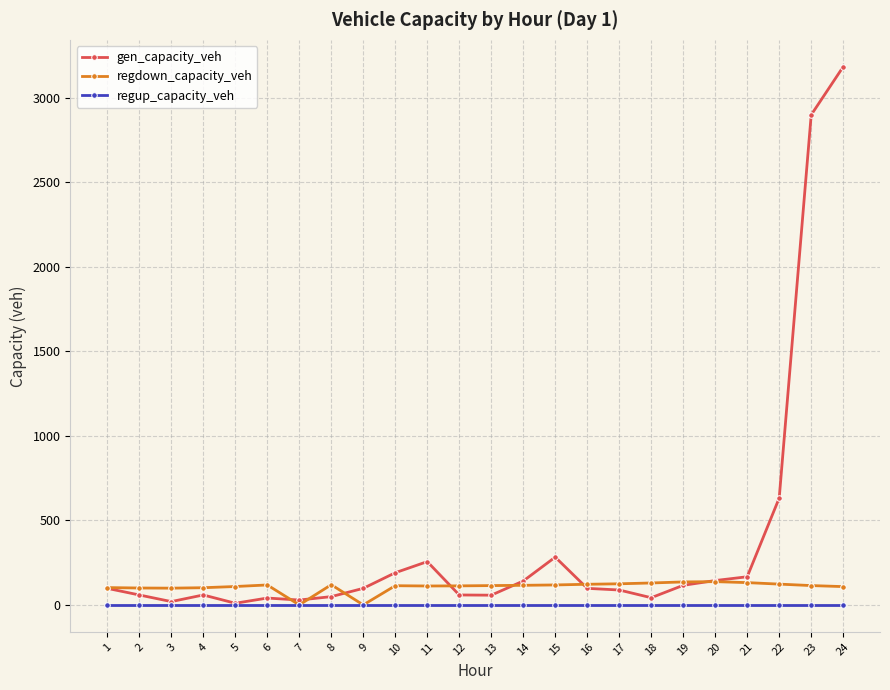

How many values in the regdown_capacity_veh series exceed 114?

13